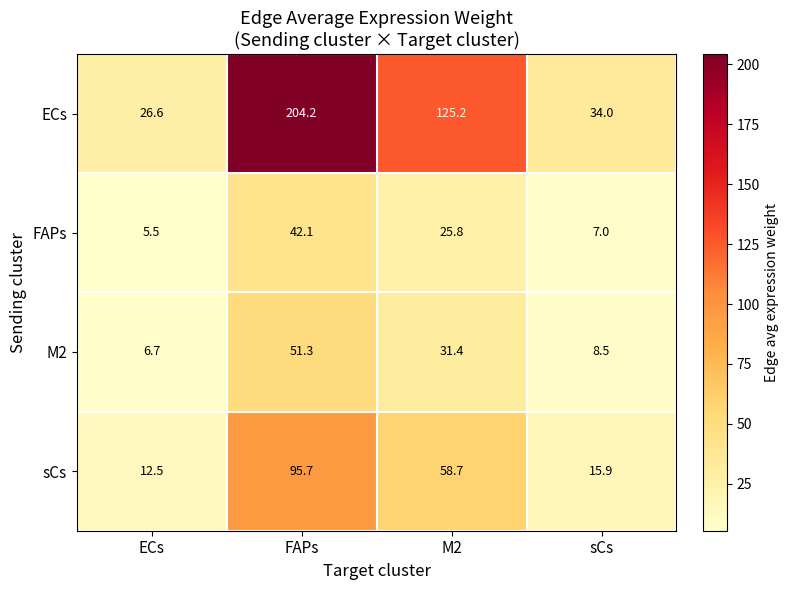

Which series has the largest range (max minus min)?

ECs